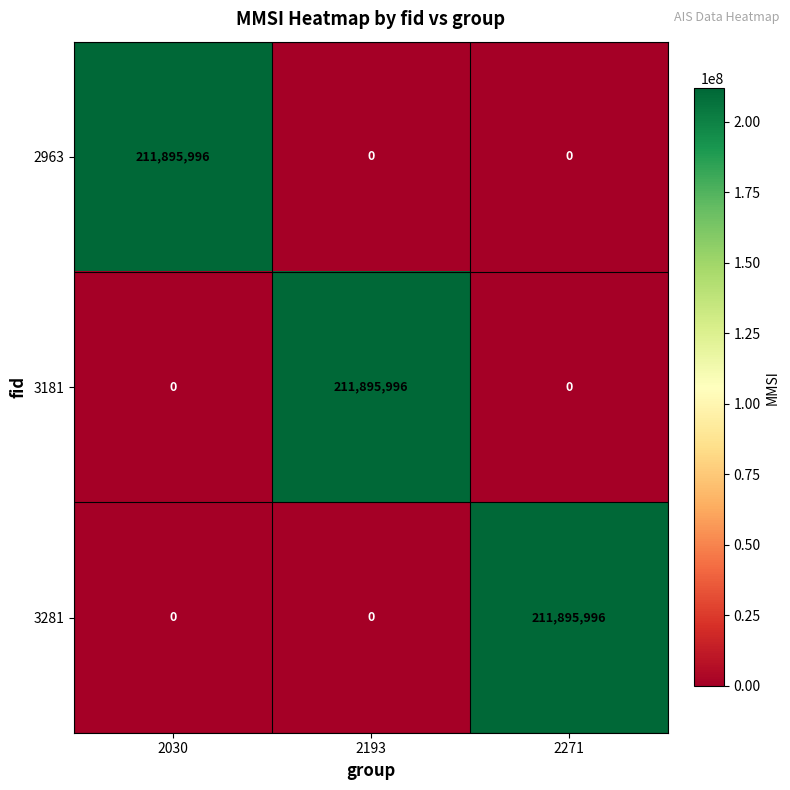

At how many categories does at least one series exceed 61536425?

3